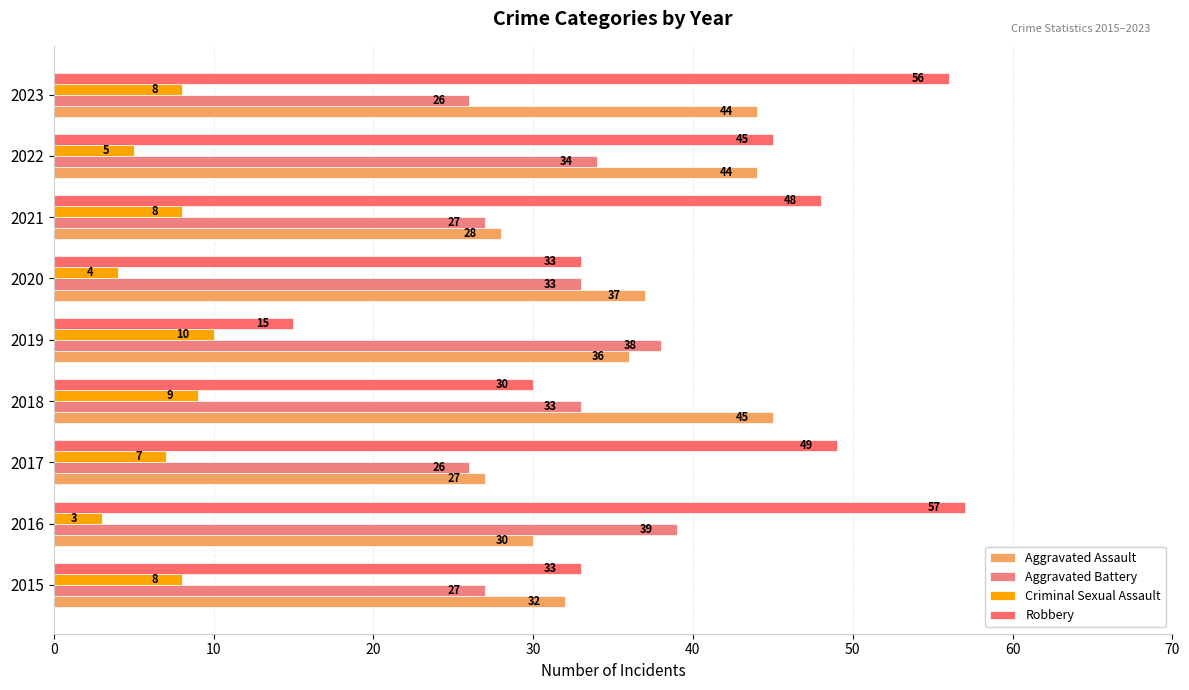

Count the number of data series in this chart.

4